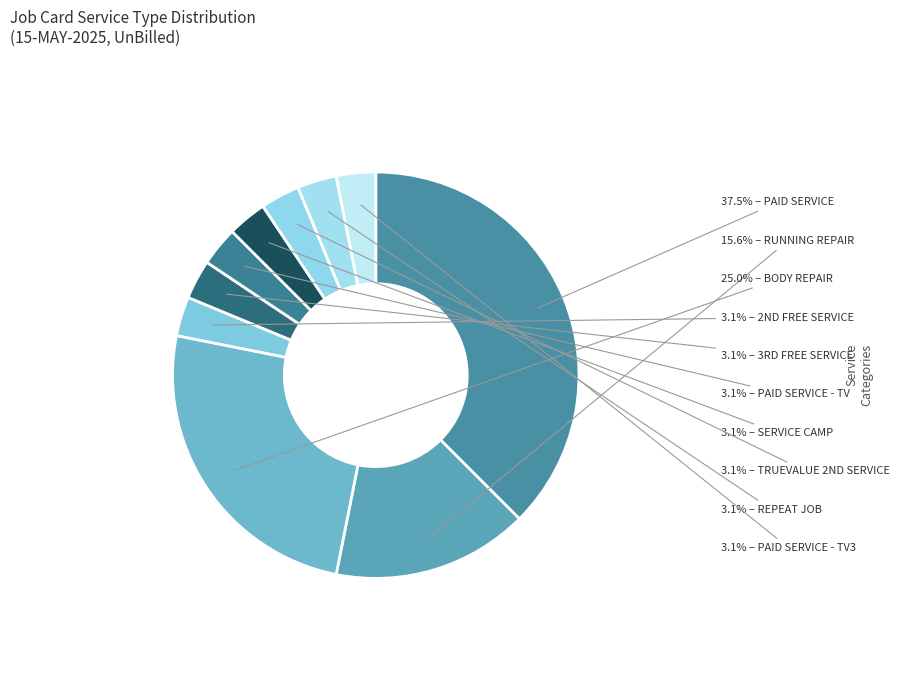

Which category has the smallest portion of the pie?

2ND FREE SERVICE